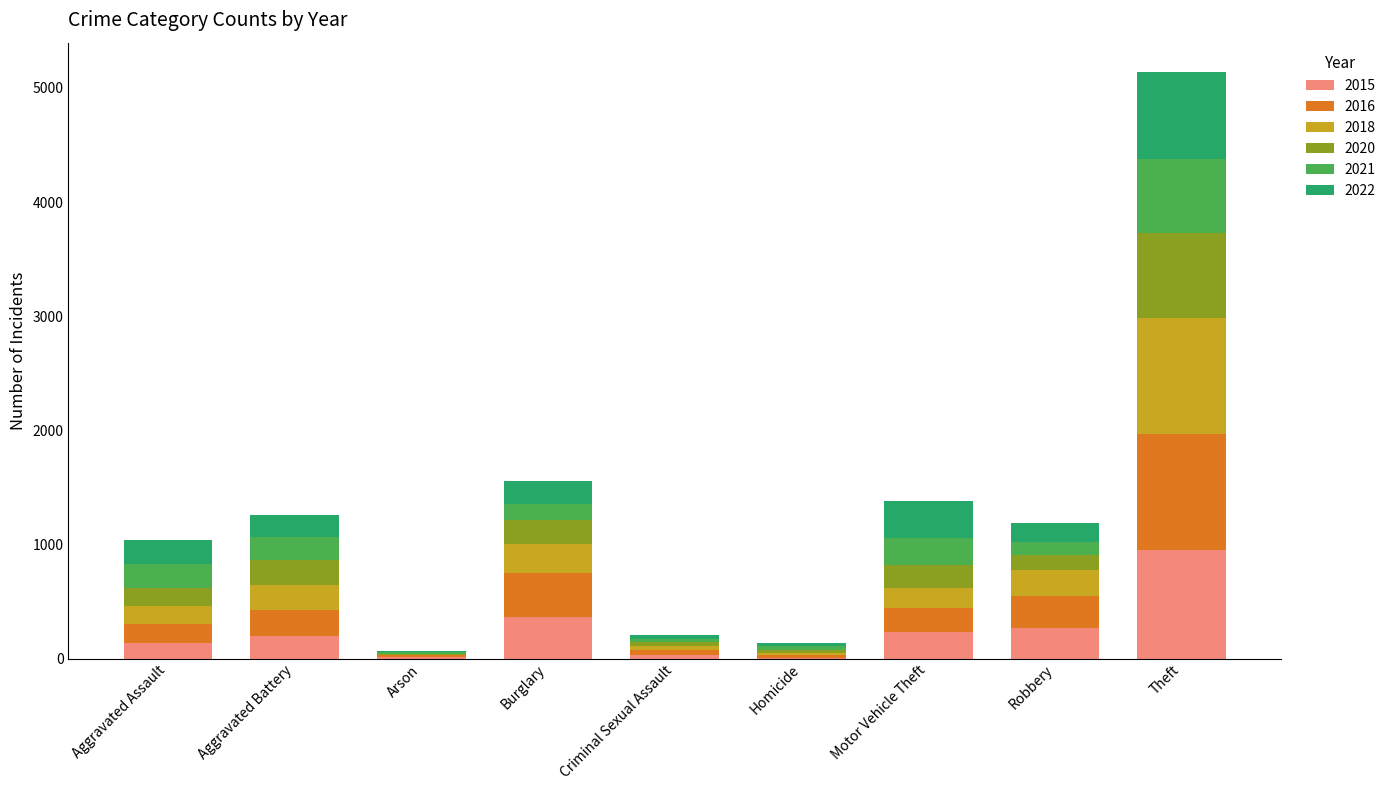

What is the highest value of the 2015 series?

953